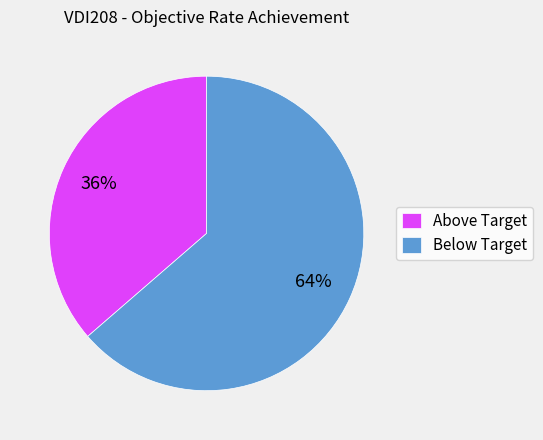

Rank the categories by value from highest to lowest.

Below Target, Above Target